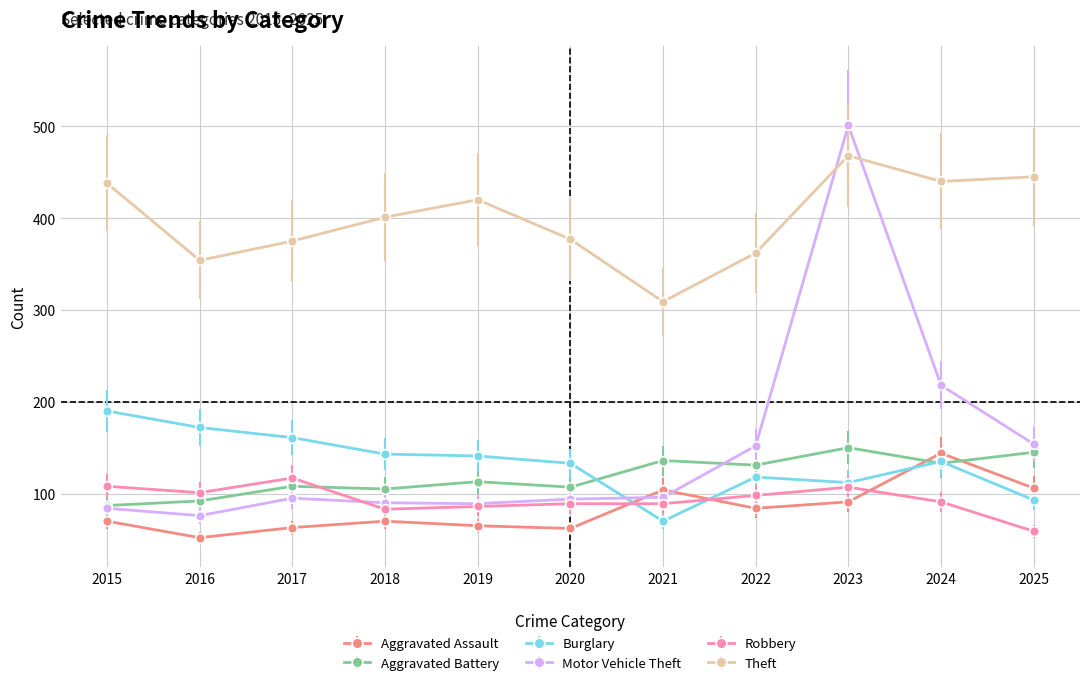

Where is Motor Vehicle Theft nearest to the value 288?

2024